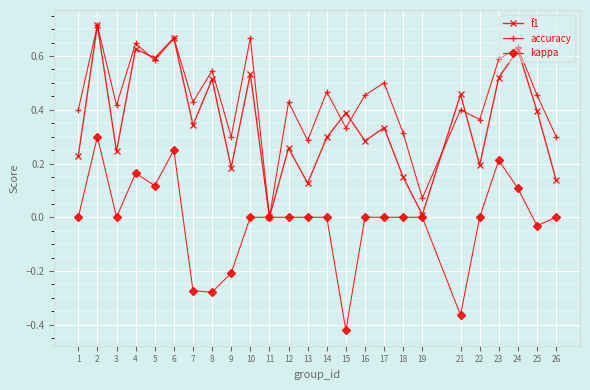

What are all the series names shown in the legend?

f1, accuracy, kappa